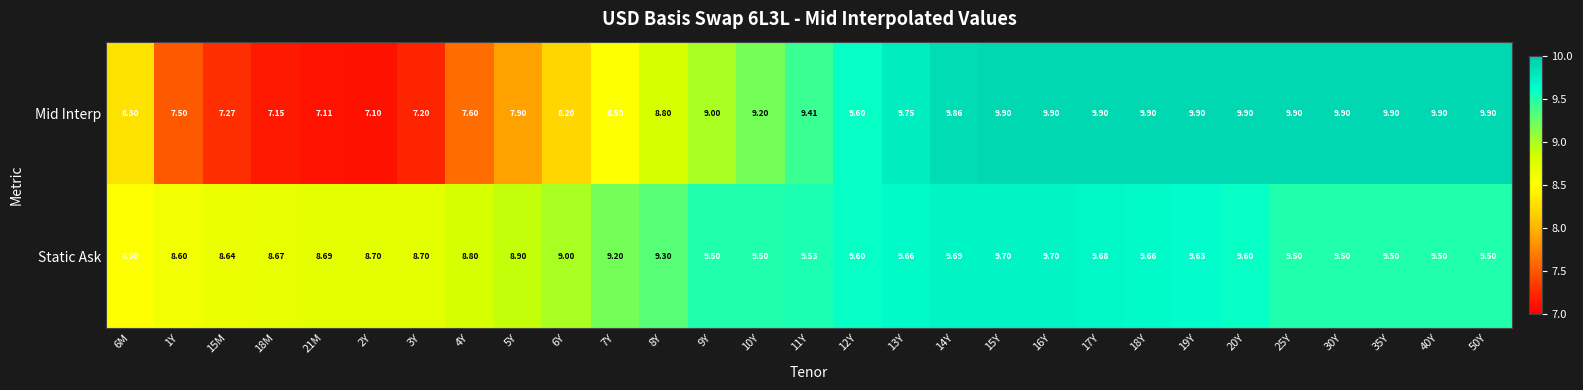

What is the maximum value shown in the chart?

9.9